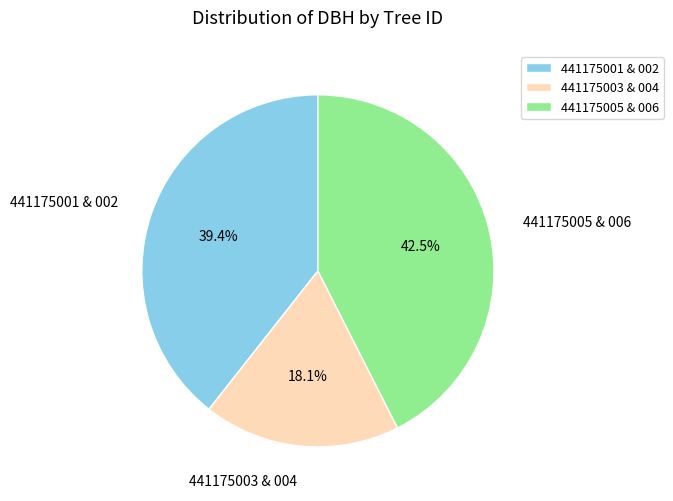

Combined, what portion of the pie is 441175003 & 004 and 441175001 & 002?

57.5%